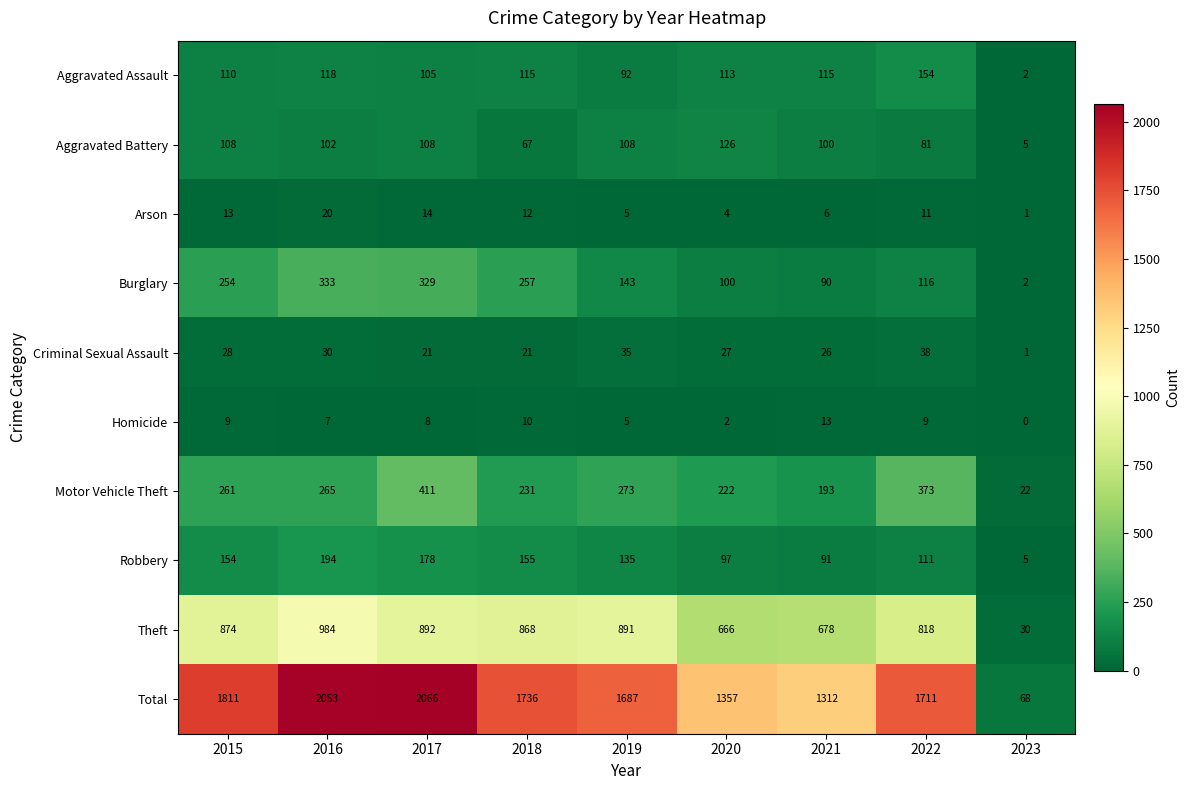

At which label does Robbery first exceed 135?

2015